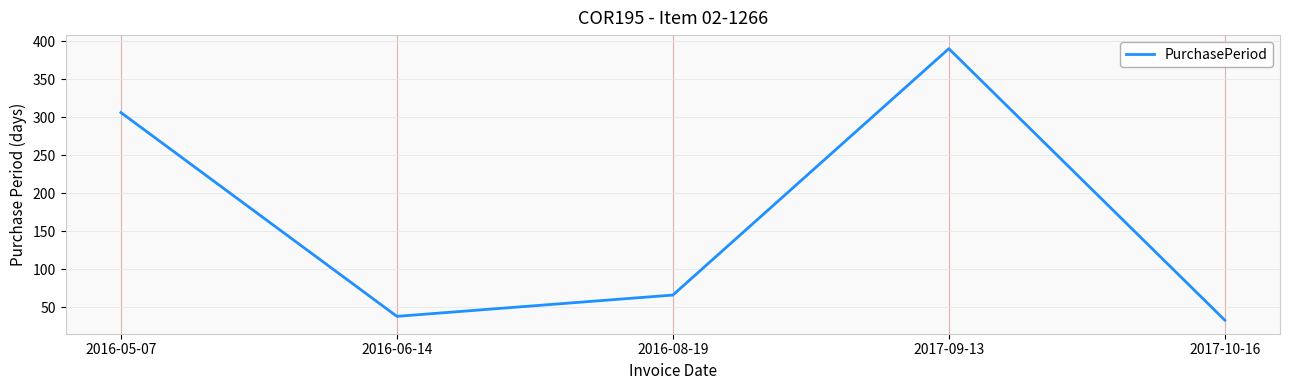

Which has a higher value, 2016-06-14 or 2017-10-16?

2016-06-14